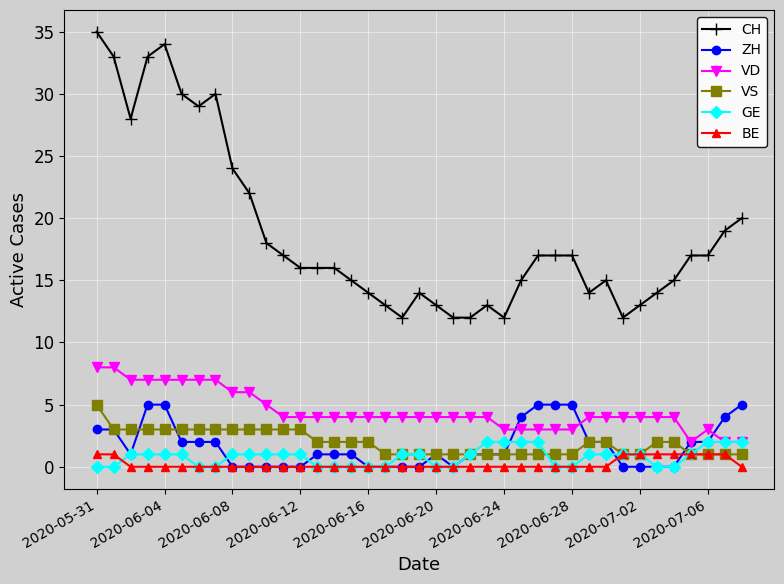

True or false: VD and BE cross at least once.

False